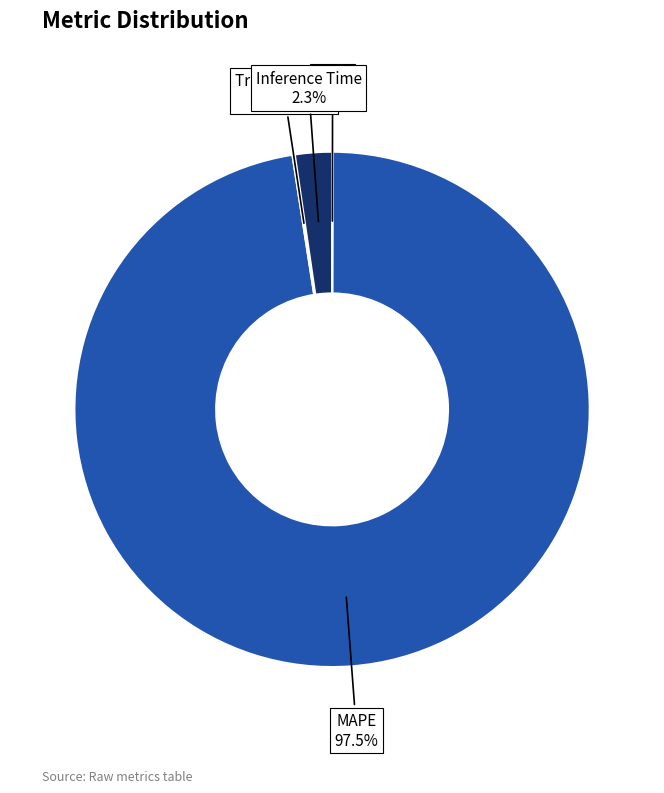

Count the number of slices in the pie.

4